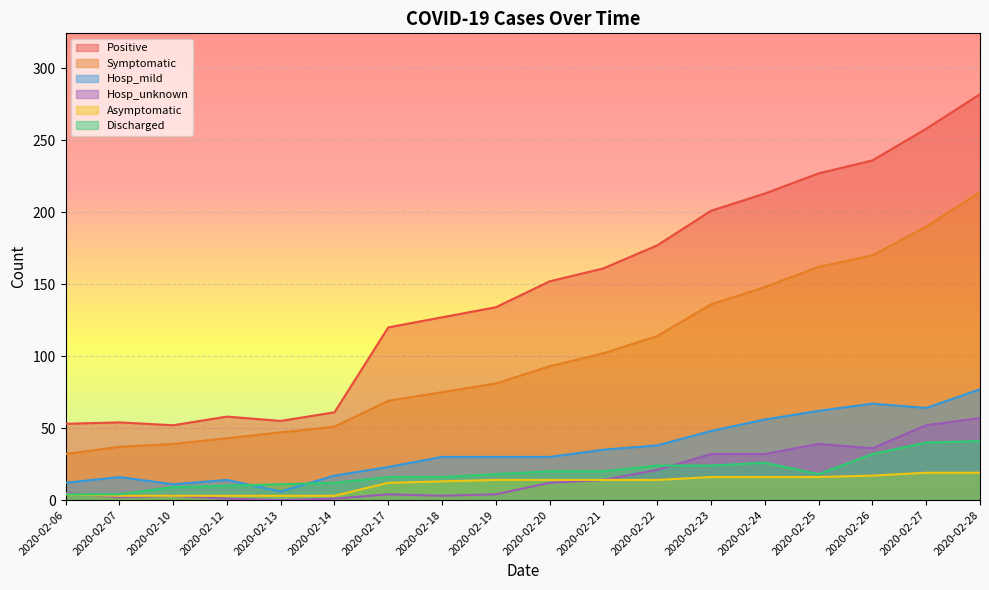

True or false: Hosp_unknown and Symptomatic intersect in this chart.

False